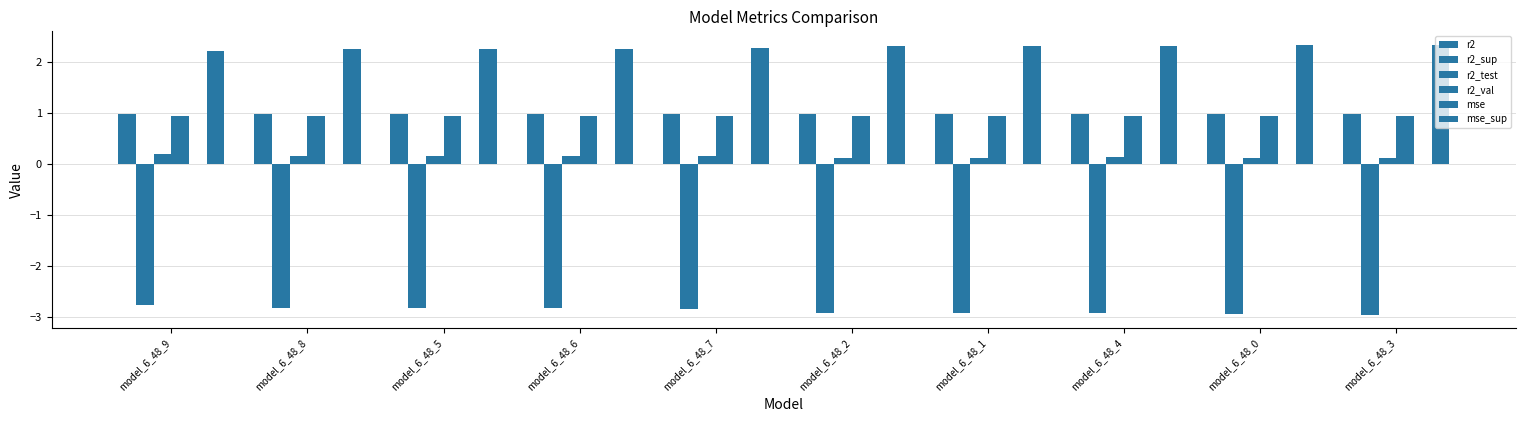

How many groups of bars are there?

10